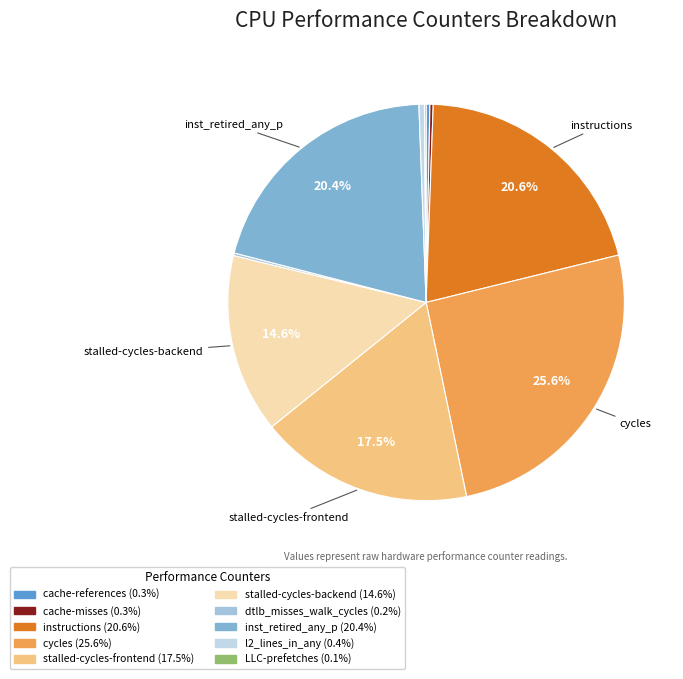

Is inst_retired_any_p the majority of the pie?

No